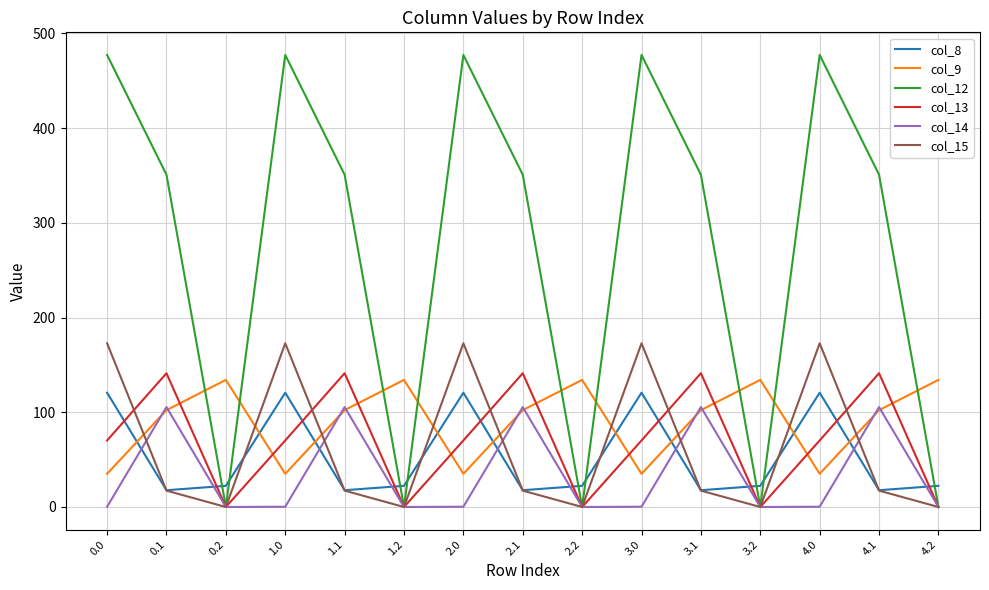

True or false: col_12 has a value of 477.2 at 2.0.

True